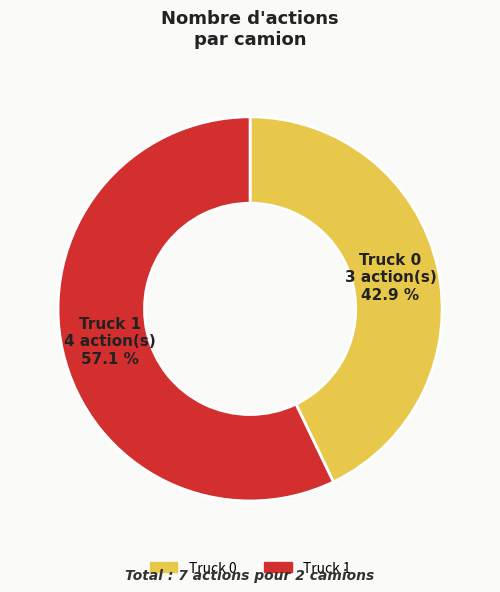

What portion of the pie excludes Truck 1?

42.9%